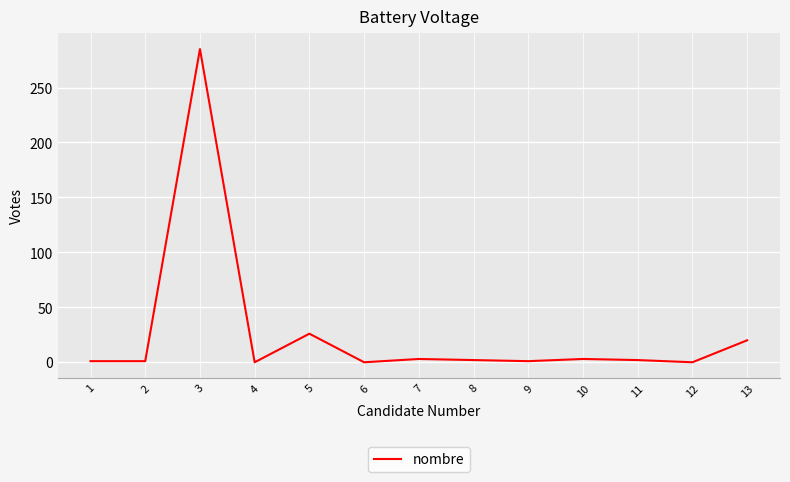

The chart shows a value of 3 at 10. True or false?

True